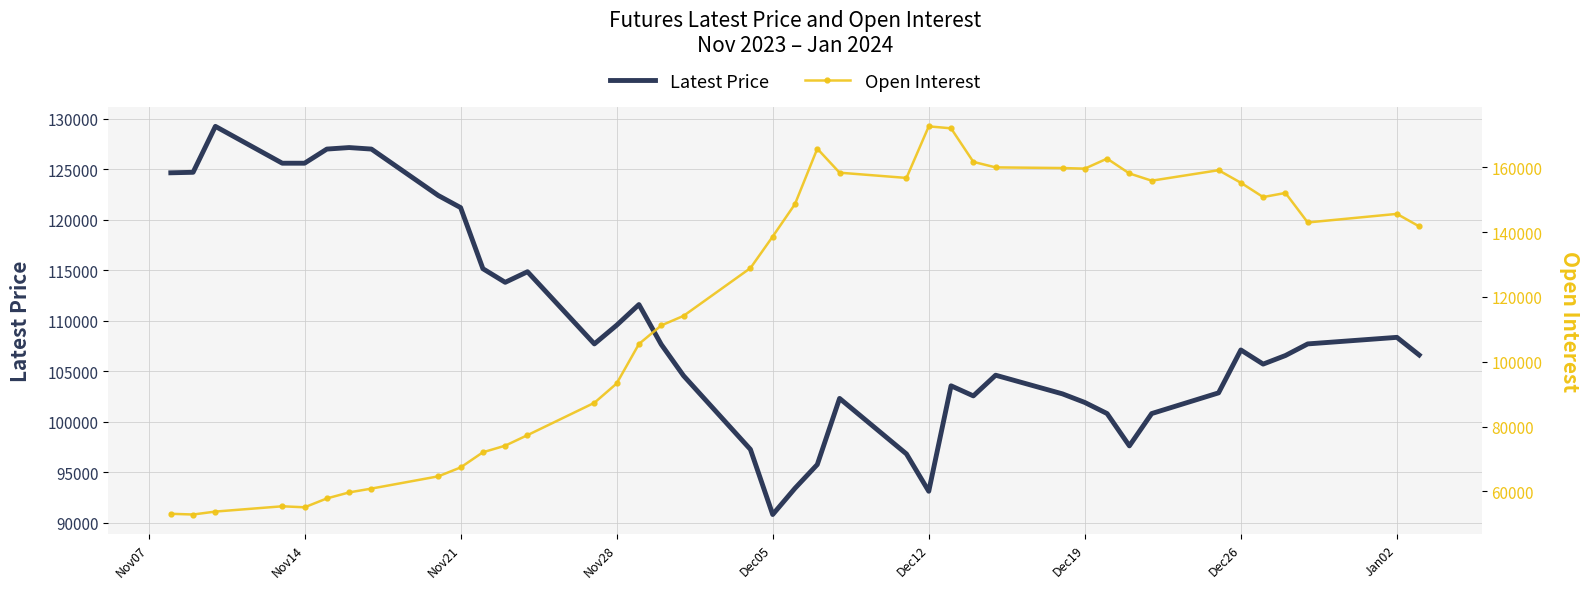

At which label does Latest Price reach its minimum?

Dec05